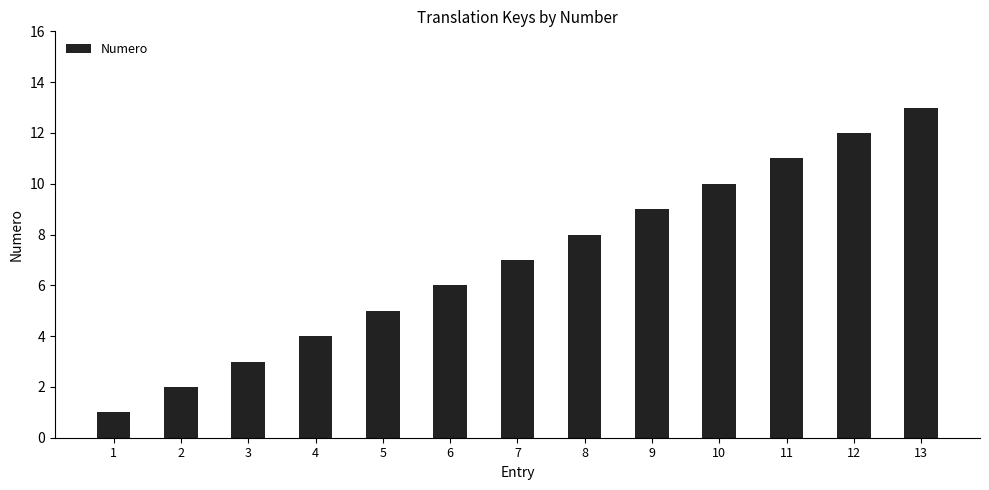

What is the value of the 8th bar from the left?

8